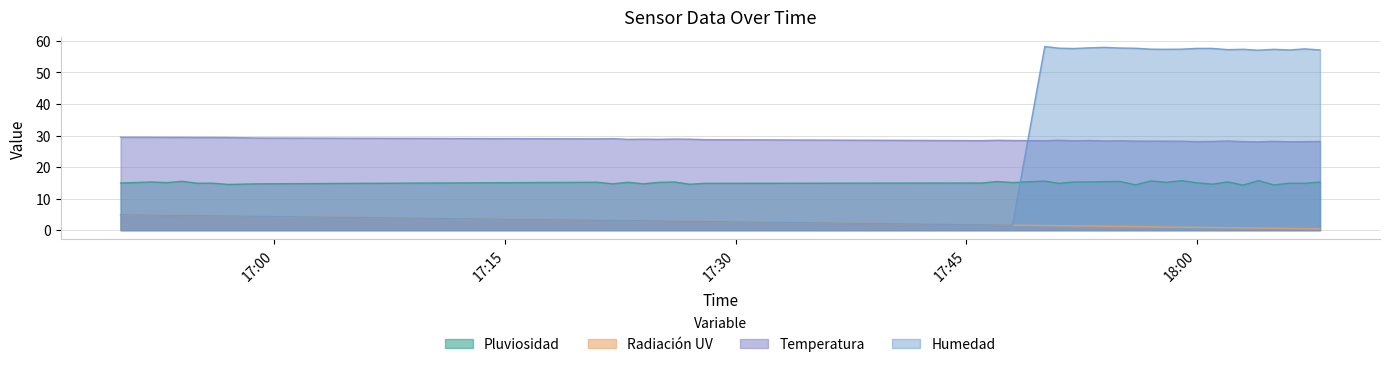

Which series changed the most between 2023-11-13 17:59:00 and 2023-11-13 18:01:00?

Pluviosidad